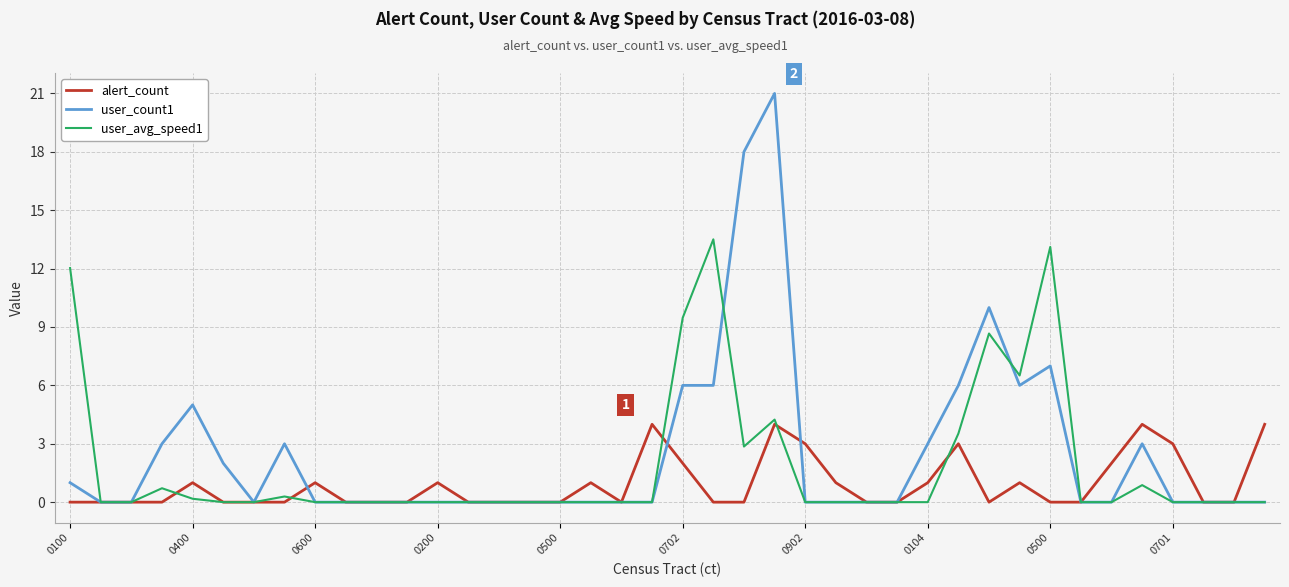

Rank the series by their maximum value, from lowest to highest.

alert_count, user_avg_speed1, user_count1